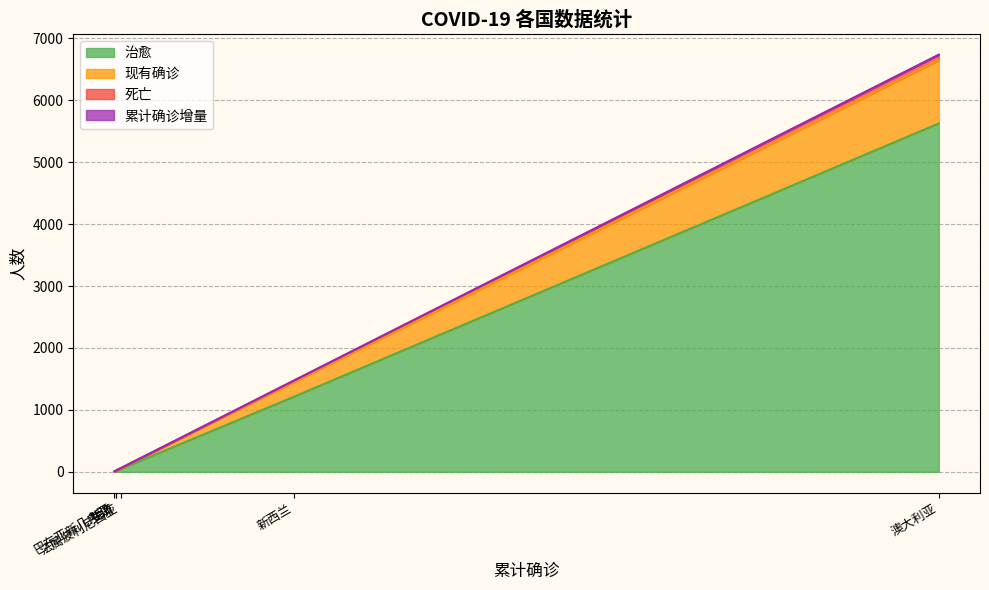

True or false: 治愈 has a value of 66 at 法属波利尼西亚.

False